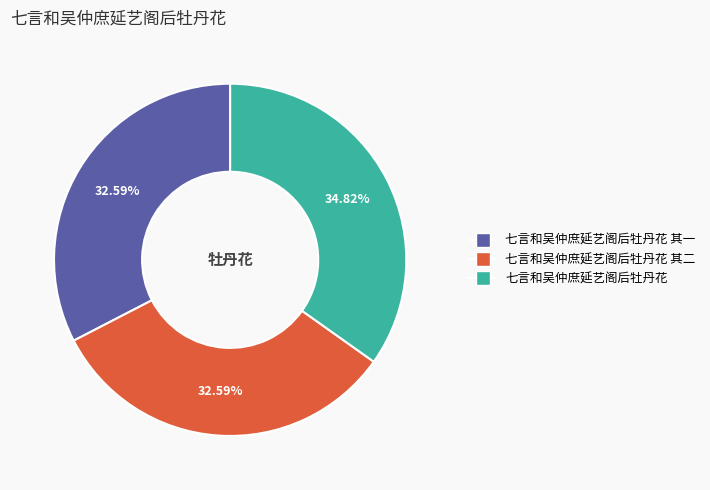

Is there a majority slice in this chart?

No